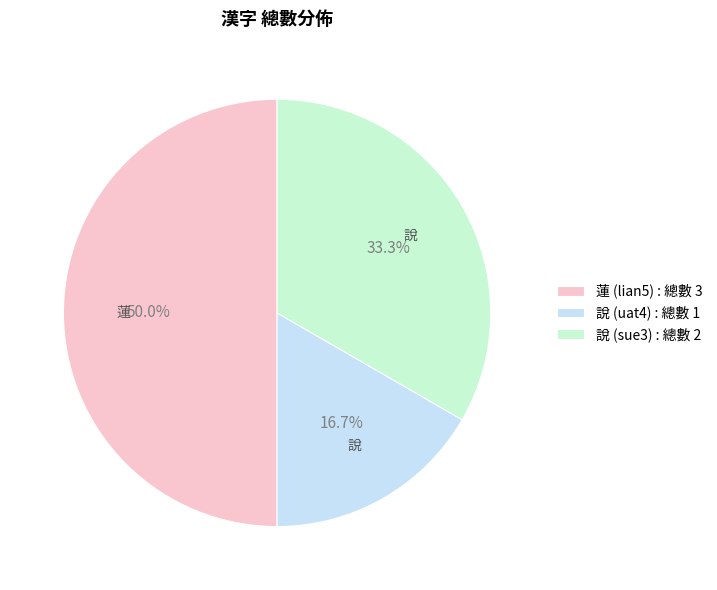

To the nearest percent, what is the combined percentage of 說 (sue3) and 說 (uat4)?

50%